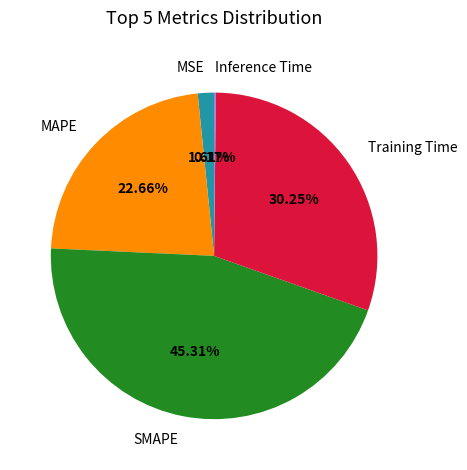

Does Training Time account for over 50% of the chart?

No